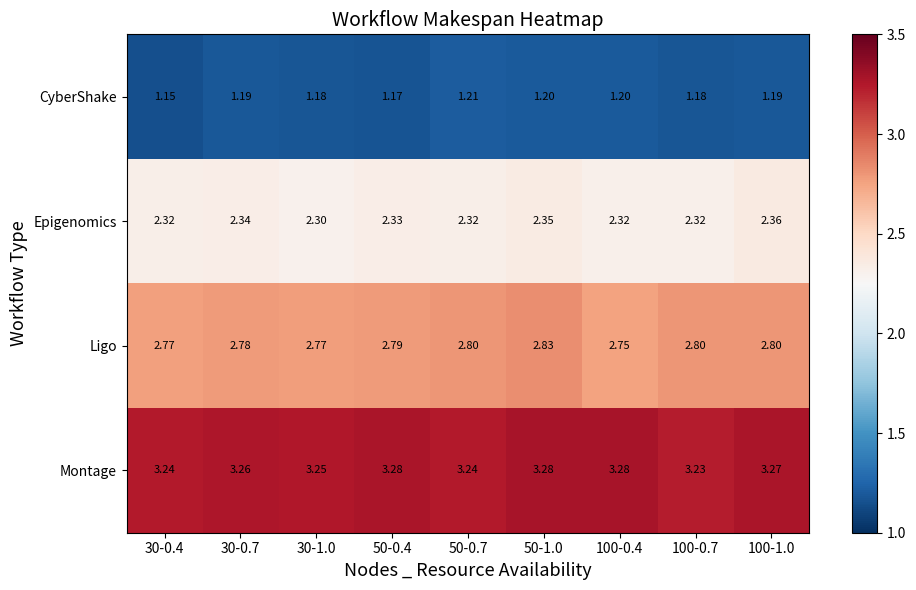

List the series in order of their peak value, highest first.

Montage, Ligo, Epigenomics, CyberShake